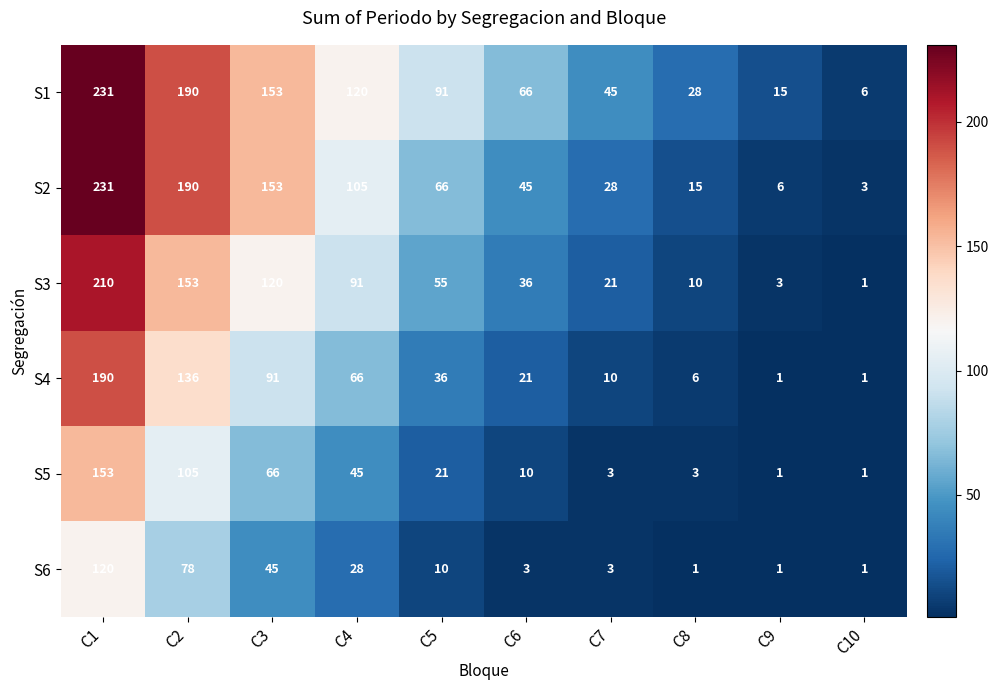

Which label corresponds to the largest value in the chart?

C1